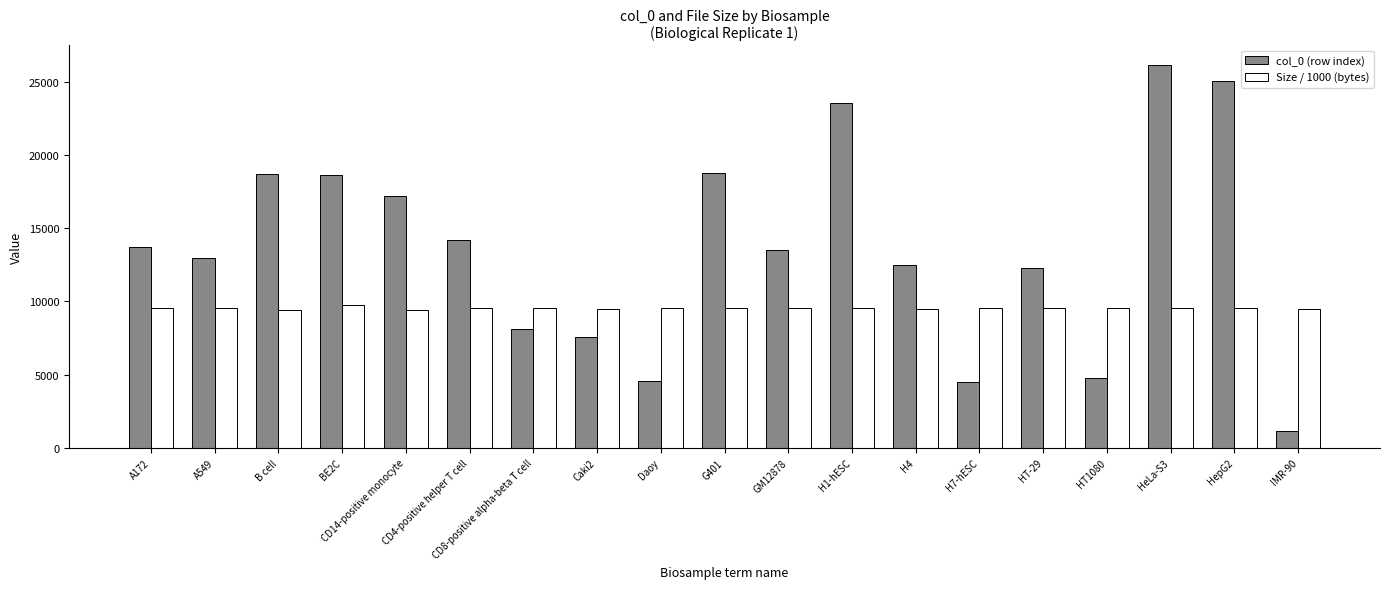

What is the value of the Size / 1000 (bytes) bar at the 17th from the left?

9538.9